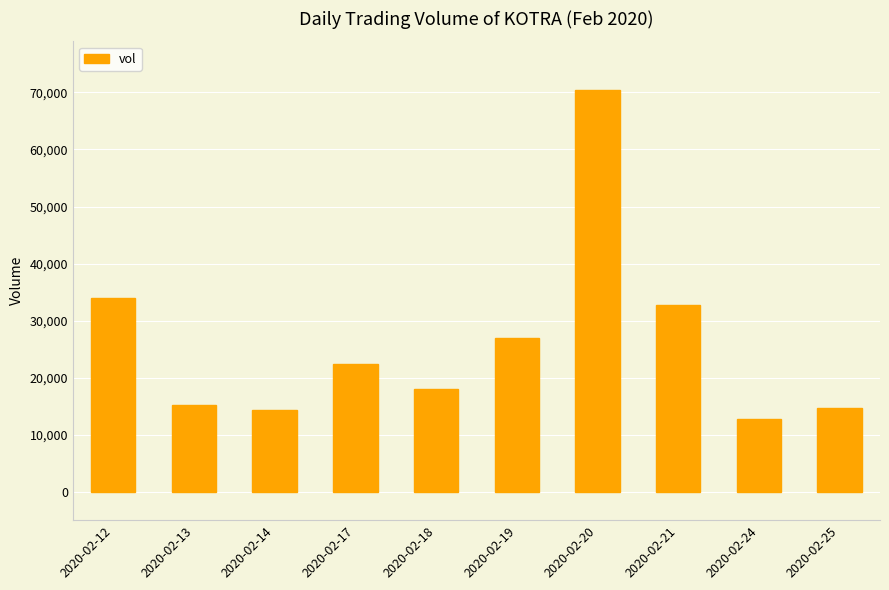

Which has a higher value, 2020-02-12 or 2020-02-19?

2020-02-12